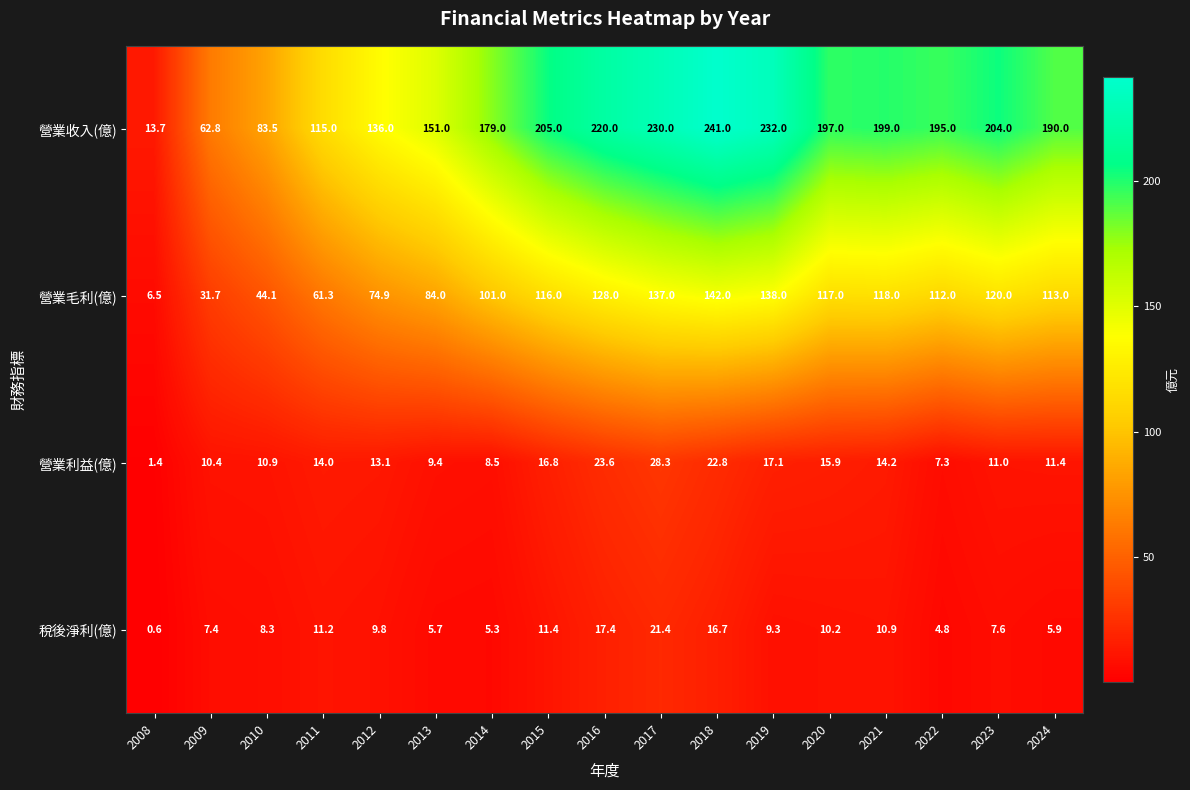

Read the 營業利益(億) value at 2022.

7.3